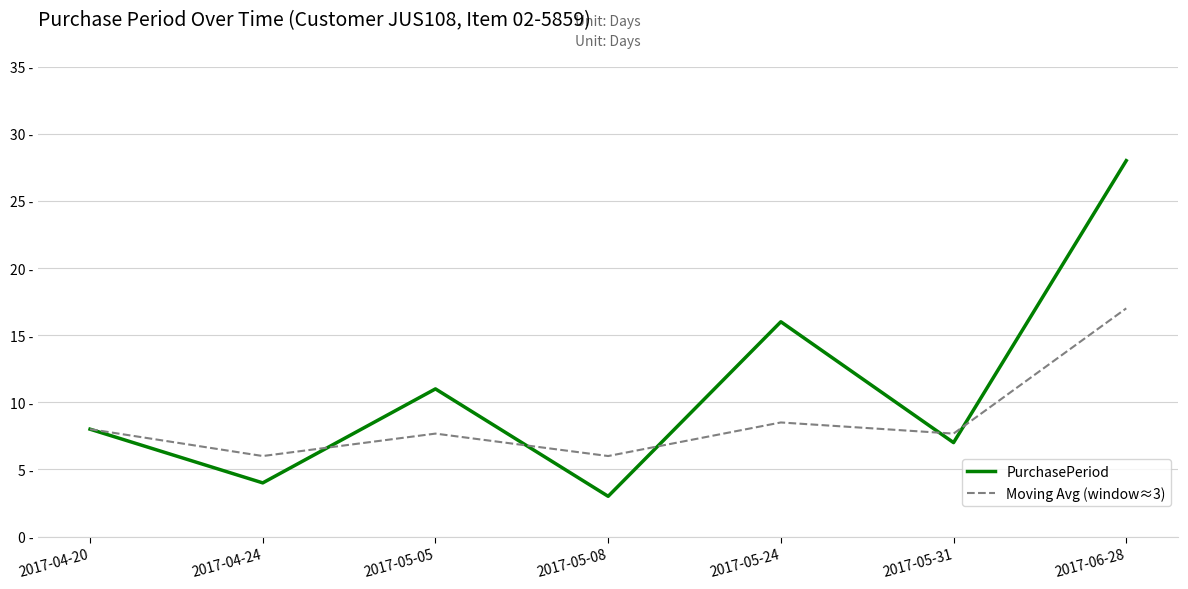

The value of Moving Avg (window≈3) at 2017-06-28 is 27.6. True or false?

False